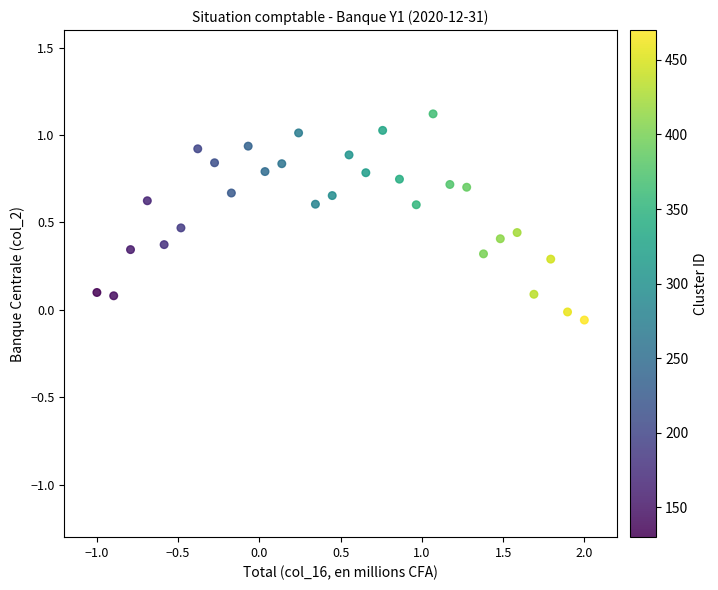

What is the range of X values (max minus min)?

3.0